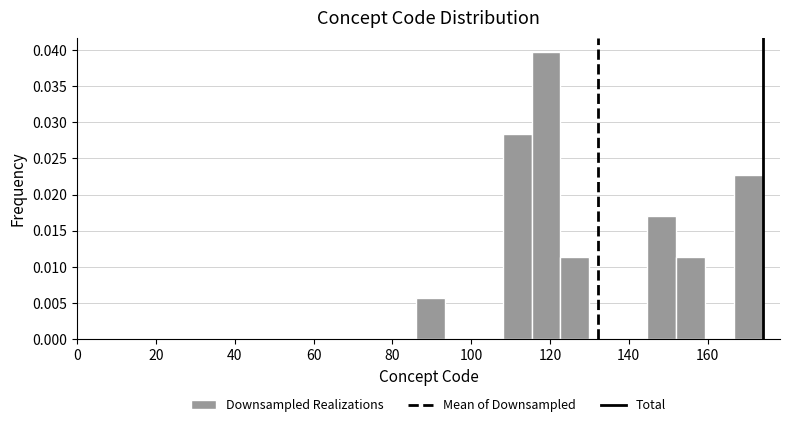

Read against the x-axis, roughly where is the centre of the tallest bar?

120